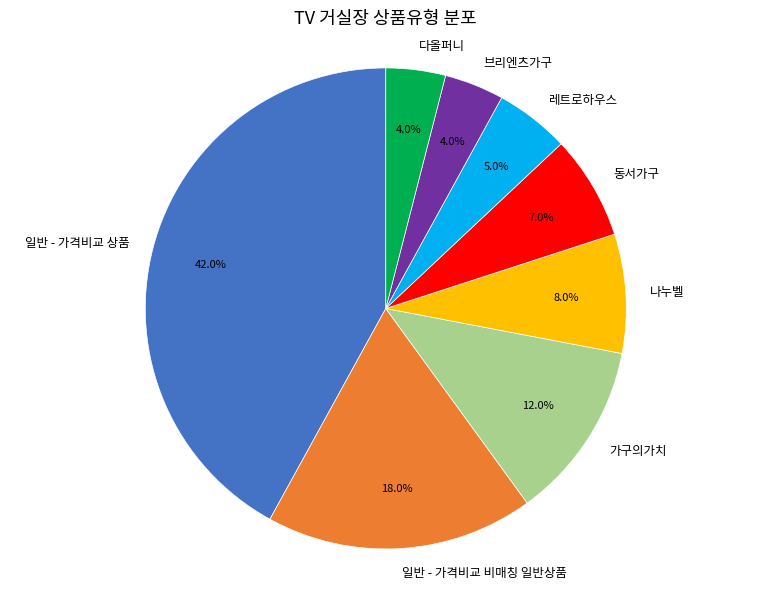

Between 레트로하우스 and 가구의가치, which is larger?

가구의가치